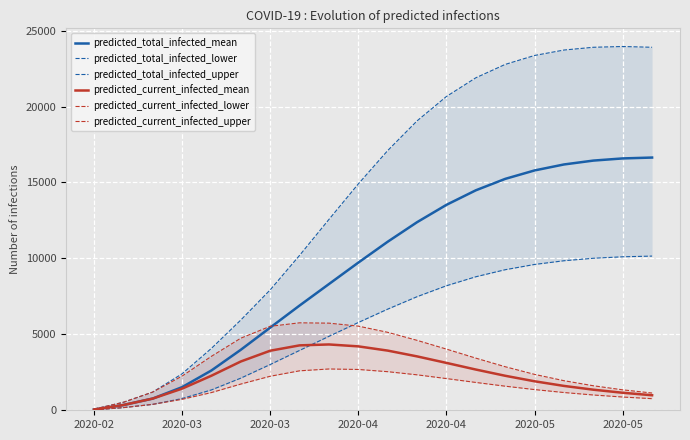

Reading left to right, what are all the values shown in this chart?

predicted_total_infected_mean: 49	345	770	1522	2622	3984	5443	6896	8311	9723	11098	12385	13527	14484	15236	15792	16185	16440	16583	16640
predicted_total_infected_lower: 25	175	390	771	1341	2116	3012	3940	4868	5780	6659	7479	8199	8791	9255	9601	9845	10009	10106	10152
predicted_total_infected_upper: 75	525	1197	2400	4078	5943	7928	10199	12567	14905	17100	19055	20662	21892	22773	23361	23719	23901	23952	23901
predicted_current_infected_mean: 49	345	770	1423	2276	3213	3921	4274	4334	4208	3929	3548	3119	2682	2272	1909	1604	1355	1153	990
predicted_current_infected_lower: 25	175	390	721	1166	1726	2240	2598	2719	2687	2541	2334	2087	1832	1586	1363	1169	1006	872	764
predicted_current_infected_upper: 75	525	1197	2250	3553	4747	5529	5758	5737	5540	5133	4604	4028	3433	2867	2363	1948	1614	1346	1136